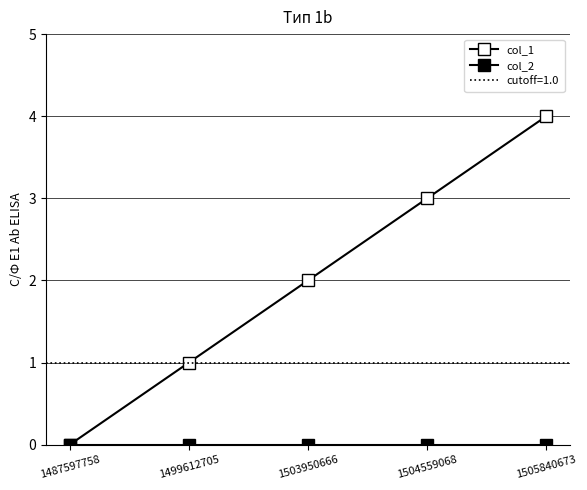

Rank the series by their average value, from lowest to highest.

col_2, col_1